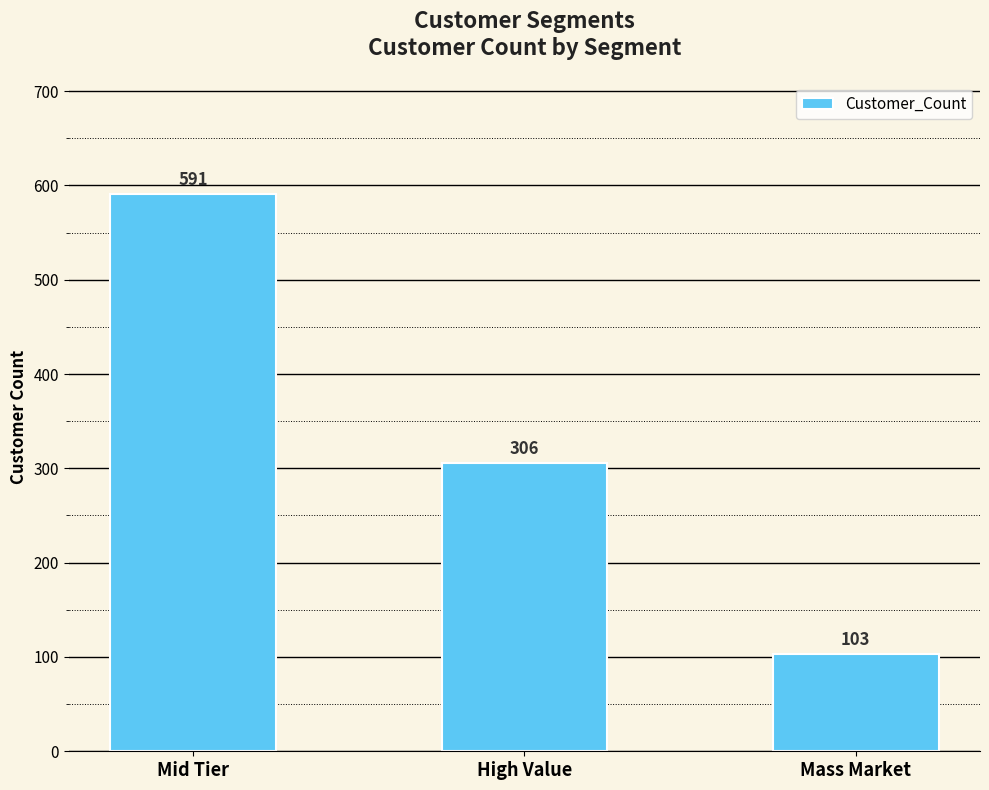

What is the sum of the values at Mid Tier and Mass Market?

694